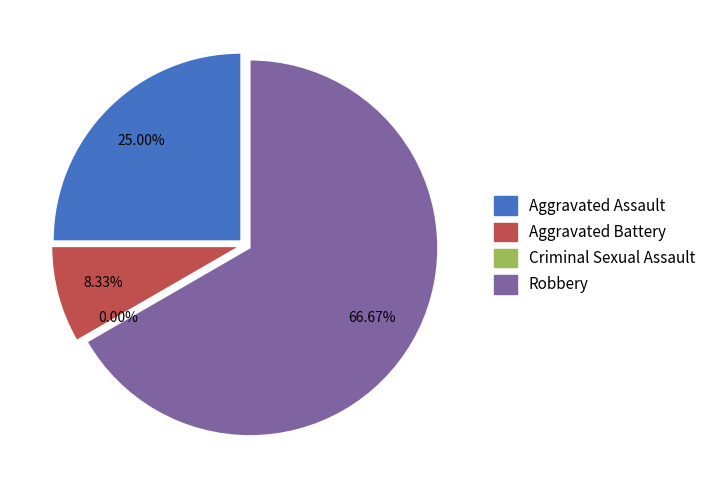

Is there any slice that represents more than half of the pie?

Yes